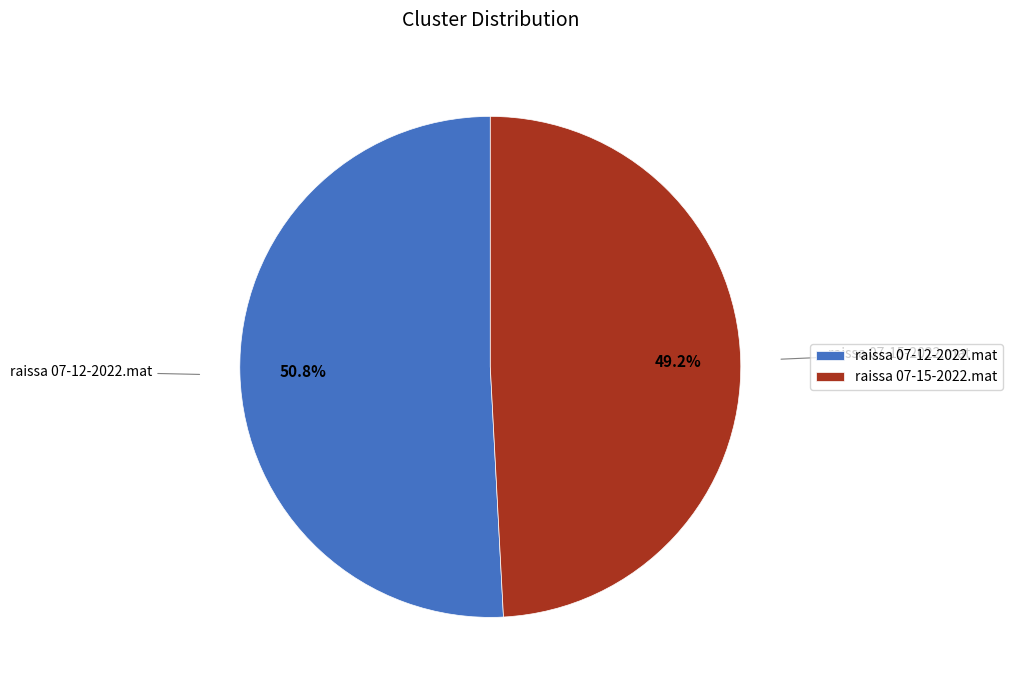

To the nearest percent, what is the average slice percentage?

50%